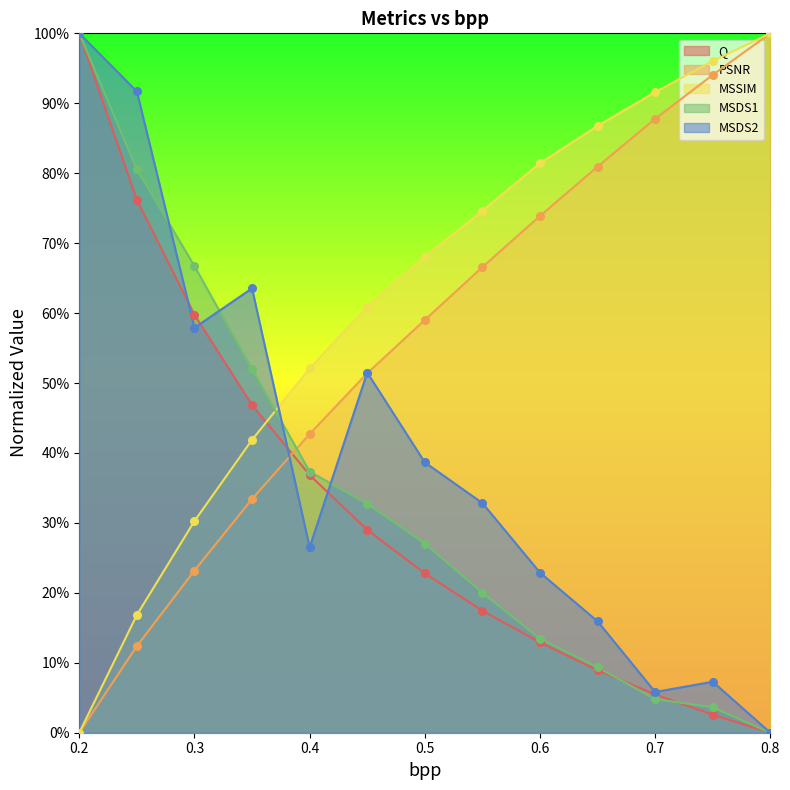

Is the value of PSNR at 0.4 greater than the value of MSSIM at 0.55?

No